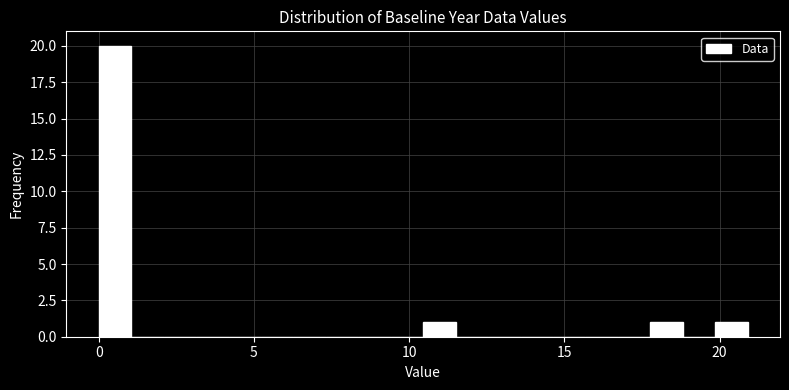

Read against the x-axis, roughly where is the centre of the tallest bar?

0.5